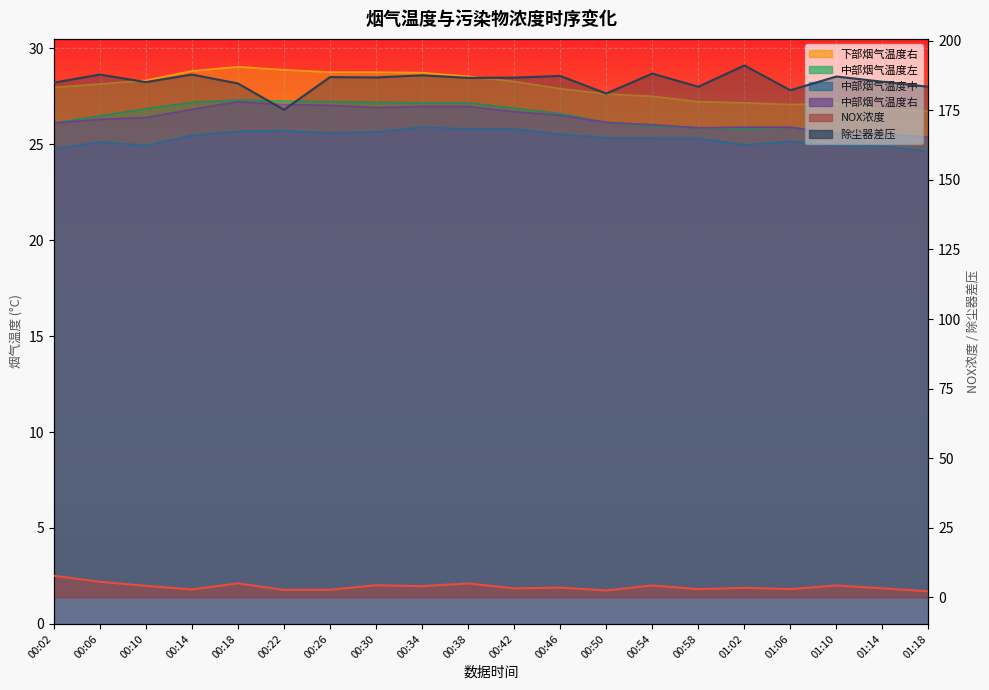

What is the difference between the highest and lowest values at 00:58?

180.5